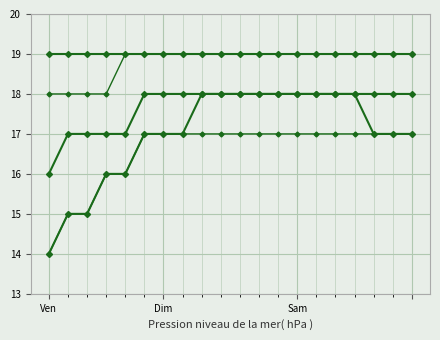

How many lines are shown in the chart?

5